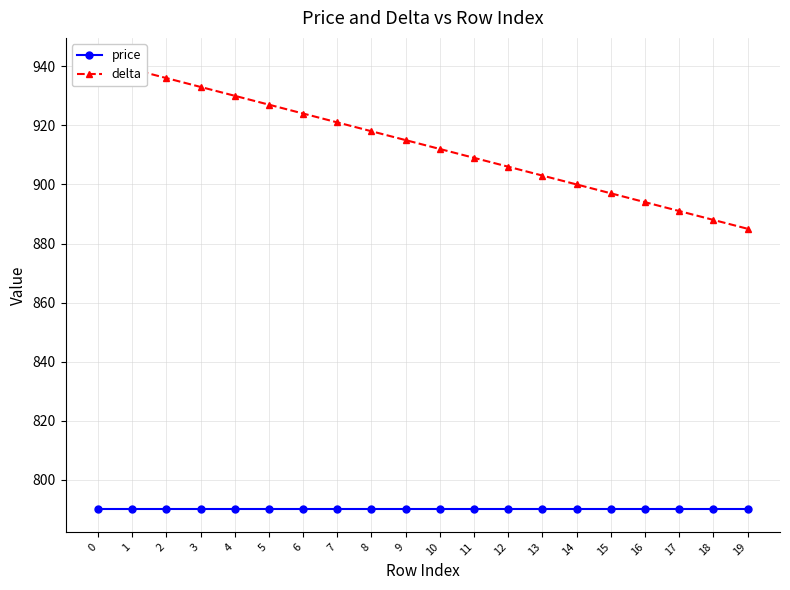

Which series has the widest spread of values?

delta